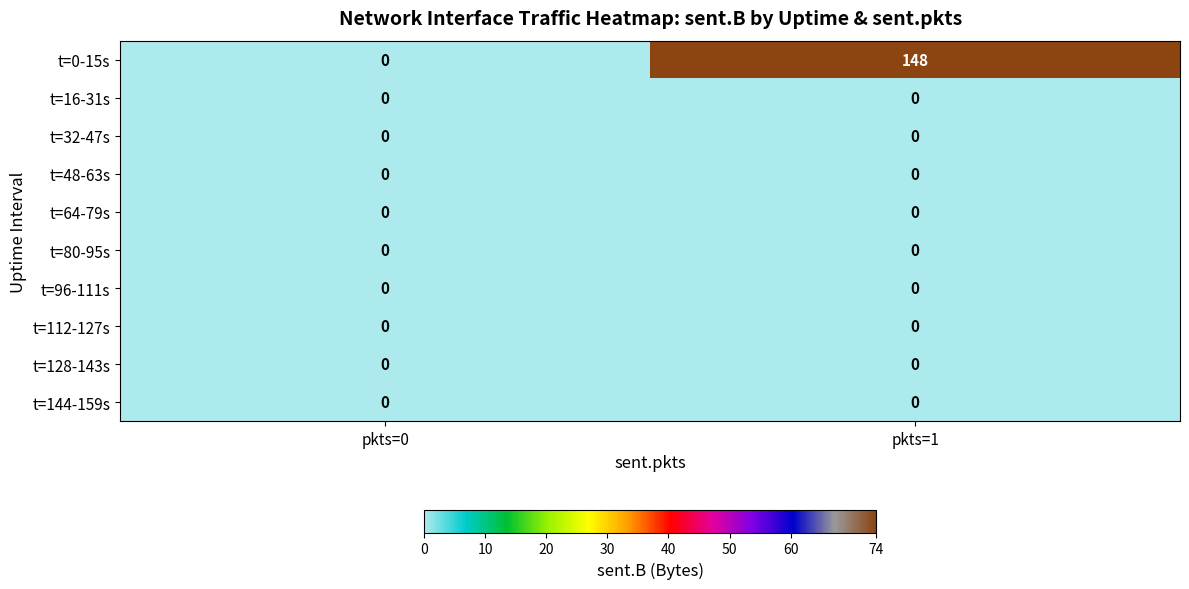

At which category is the sum across all series the highest?

pkts=1